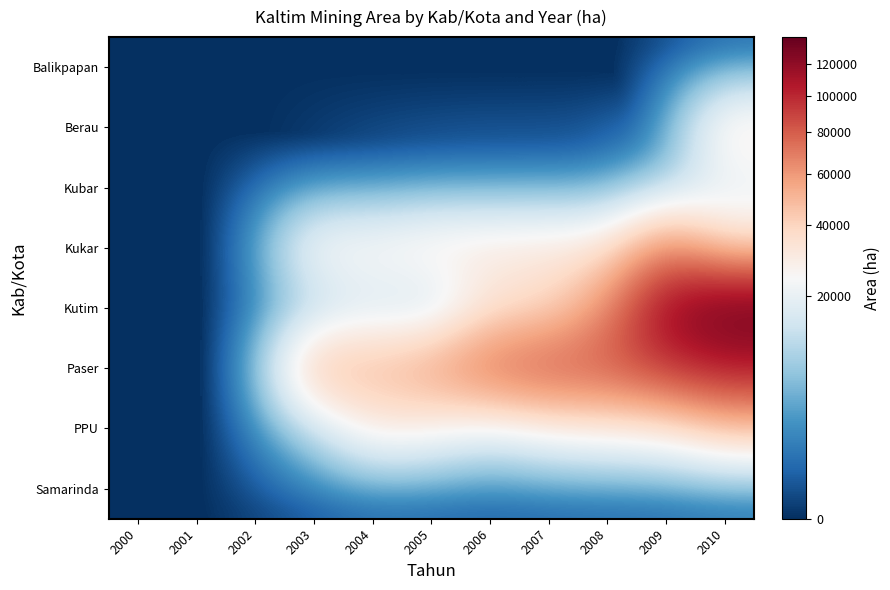

Reading left to right, list all the values displayed in this chart.

Balikpapan: 2000=0.0	2001=0.0	2002=0.0	2003=0.0	2004=0.0	2005=0.0	2006=0.0	2007=0.0	2008=0.0	2009=0.0	2010=0.0
Berau: 2000=0.0	2001=0.0	2002=0.0	2003=0.0	2004=0.0	2005=0.0	2006=0.0	2007=0.0	2008=0.0	2009=0.0	2010=32558.9
Kubar: 2000=0.0	2001=0.0	2002=0.0	2003=0.0	2004=315.0	2005=673.2	2006=872.9	2007=824.4	2008=1353.5	2009=7330.4	2010=18243.9
Kukar: 2000=0.0	2001=0.0	2002=0.0	2003=26766.2	2004=26818.5	2005=31811.2	2006=31845.2	2007=32363.7	2008=32625.8	2009=66217.4	2010=36273.6
Kutim: 2000=0.0	2001=0.0	2002=0.0	2003=8289.9	2004=14355.6	2005=9249.0	2006=32780.4	2007=36405.1	2008=64083.5	2009=119355.6	2010=138177.8
Paser: 2000=0.0	2001=0.0	2002=0.0	2003=50801.6	2004=49056.6	2005=58271.7	2006=75112.3	2007=82371.1	2008=81324.9	2009=92992.7	2010=104661.6
PPU: 2000=0.0	2001=0.0	2002=0.0	2003=9939.3	2004=29778.6	2005=25652.7	2006=18160.4	2007=24850.7	2008=27470.3	2009=29787.5	2010=43074.7
Samarinda: 2000=0.0	2001=0.0	2002=0.0	2003=0.0	2004=0.0	2005=0.0	2006=0.0	2007=0.0	2008=20.6	2009=38.6	2010=104.1